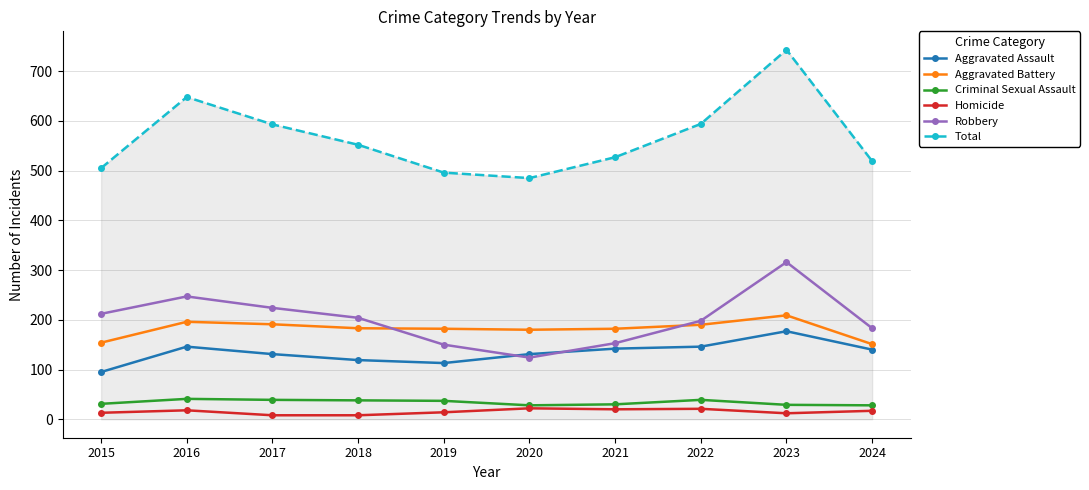

What are all the series names shown in the legend?

Aggravated Assault, Aggravated Battery, Criminal Sexual Assault, Homicide, Robbery, Total